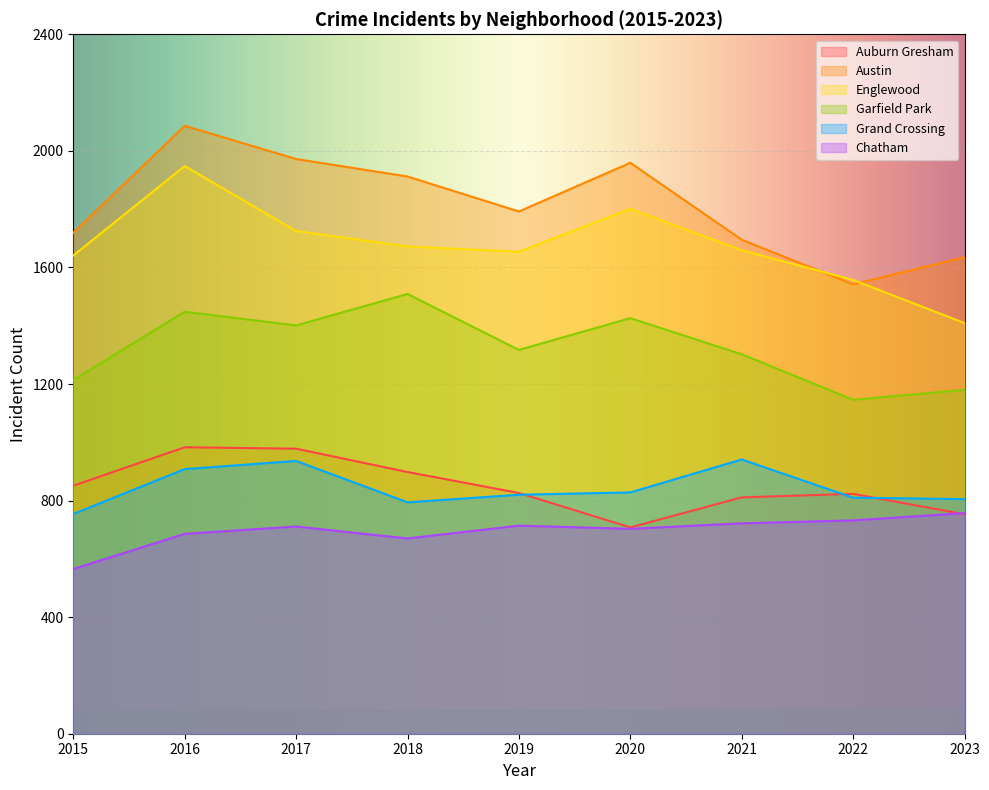

What is the sum of the Chatham values at 2021 and 2023?

1479